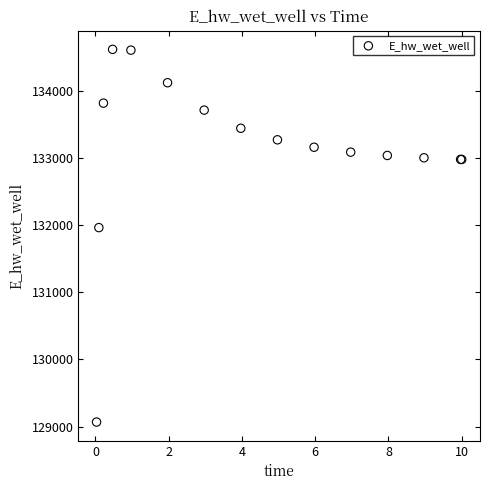

What Y value in the scatter plot is closest to 131843?

131964.2